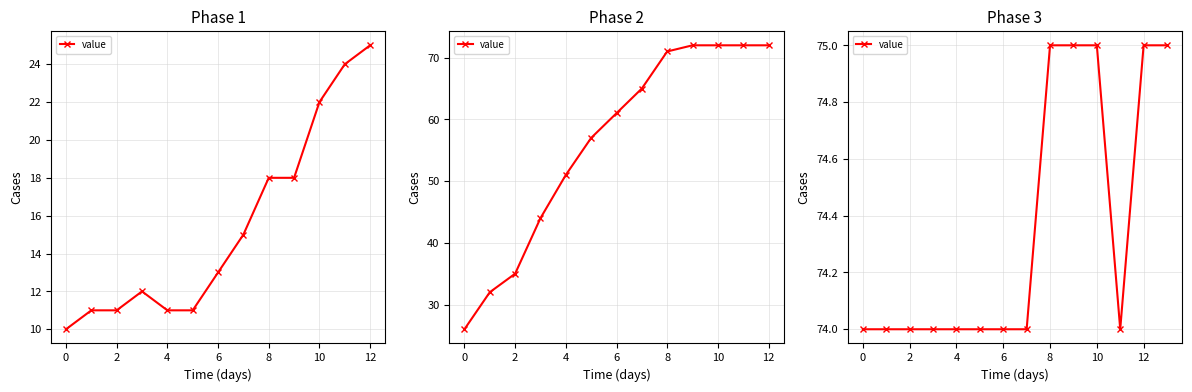

The chart shows a value of 21 at 9. True or false?

False